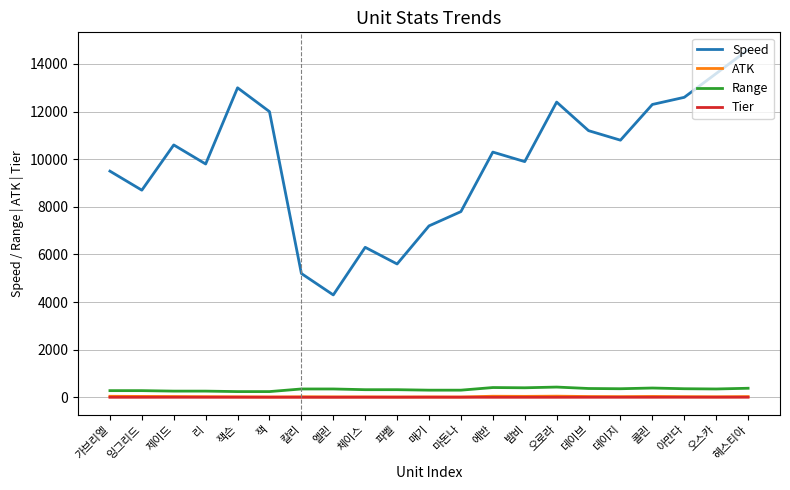

Between 칼리 and 엘린, which series saw the biggest shift?

Speed